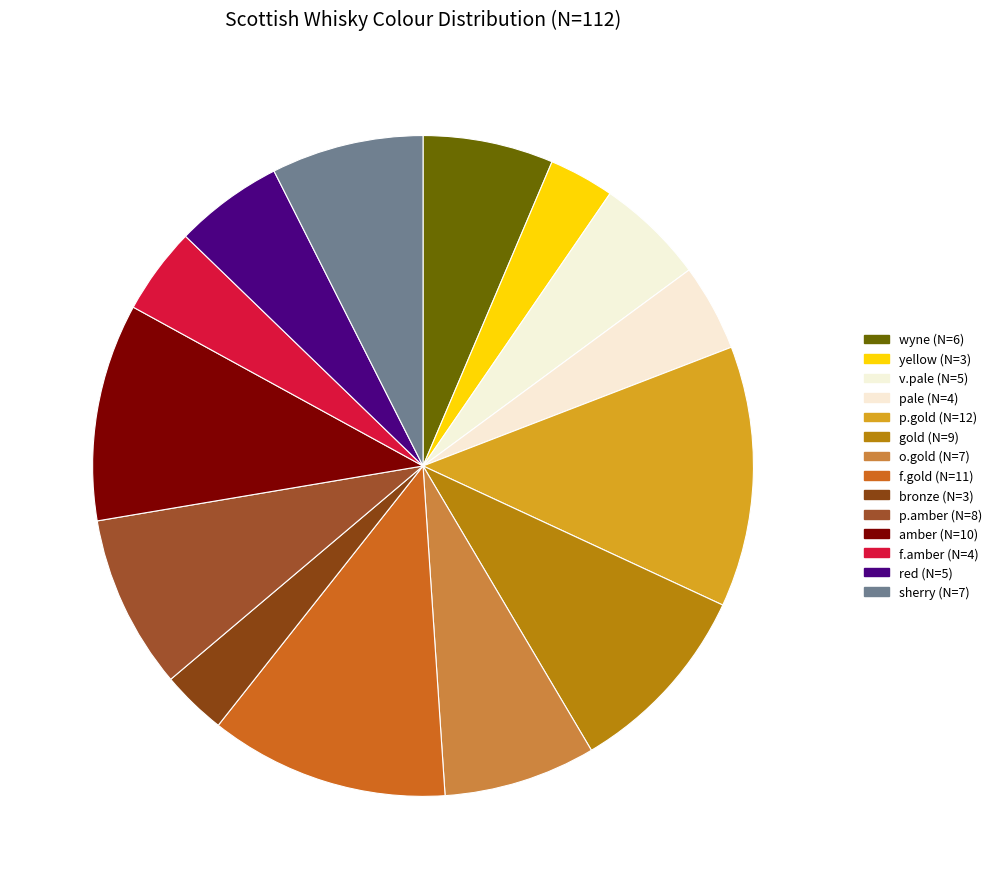

Is the sum of v.pale and p.gold greater than half?

No